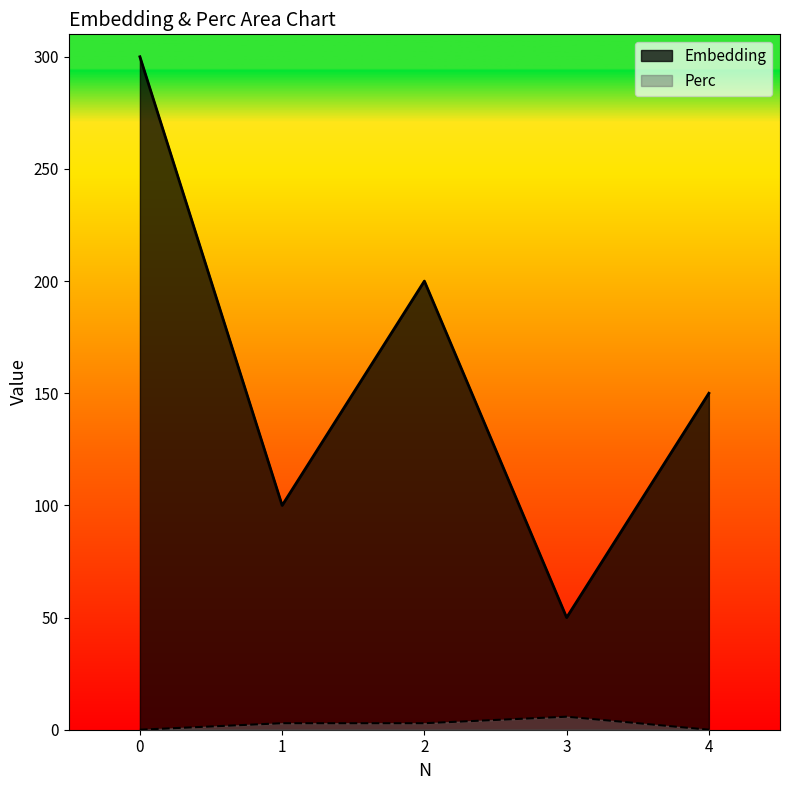

True or false: Embedding and Perc intersect in this chart.

False